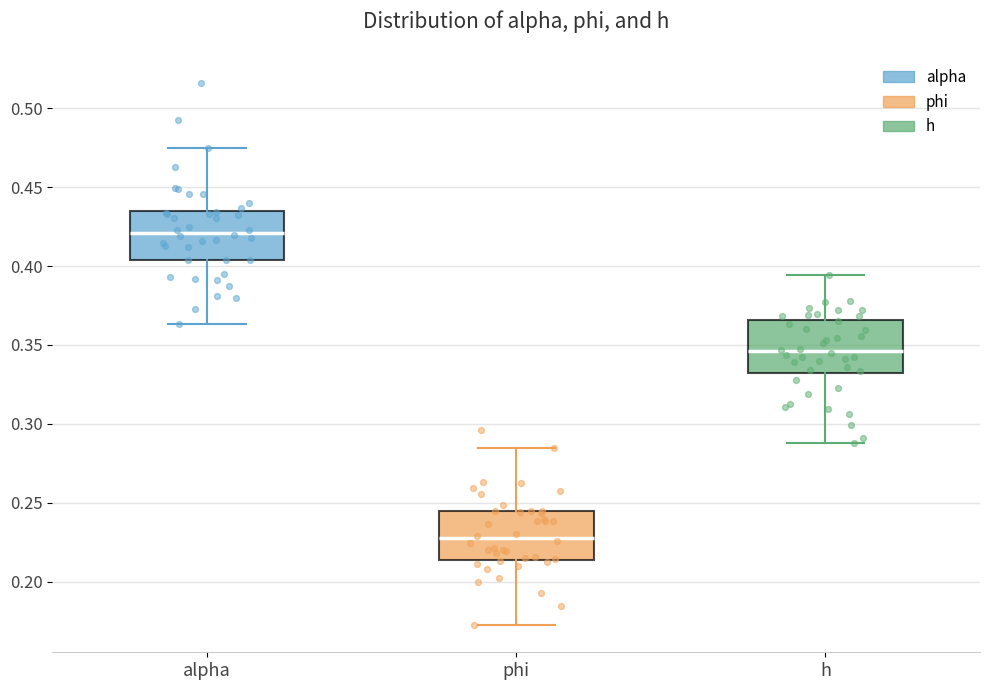

Which box's median line is the highest?

alpha